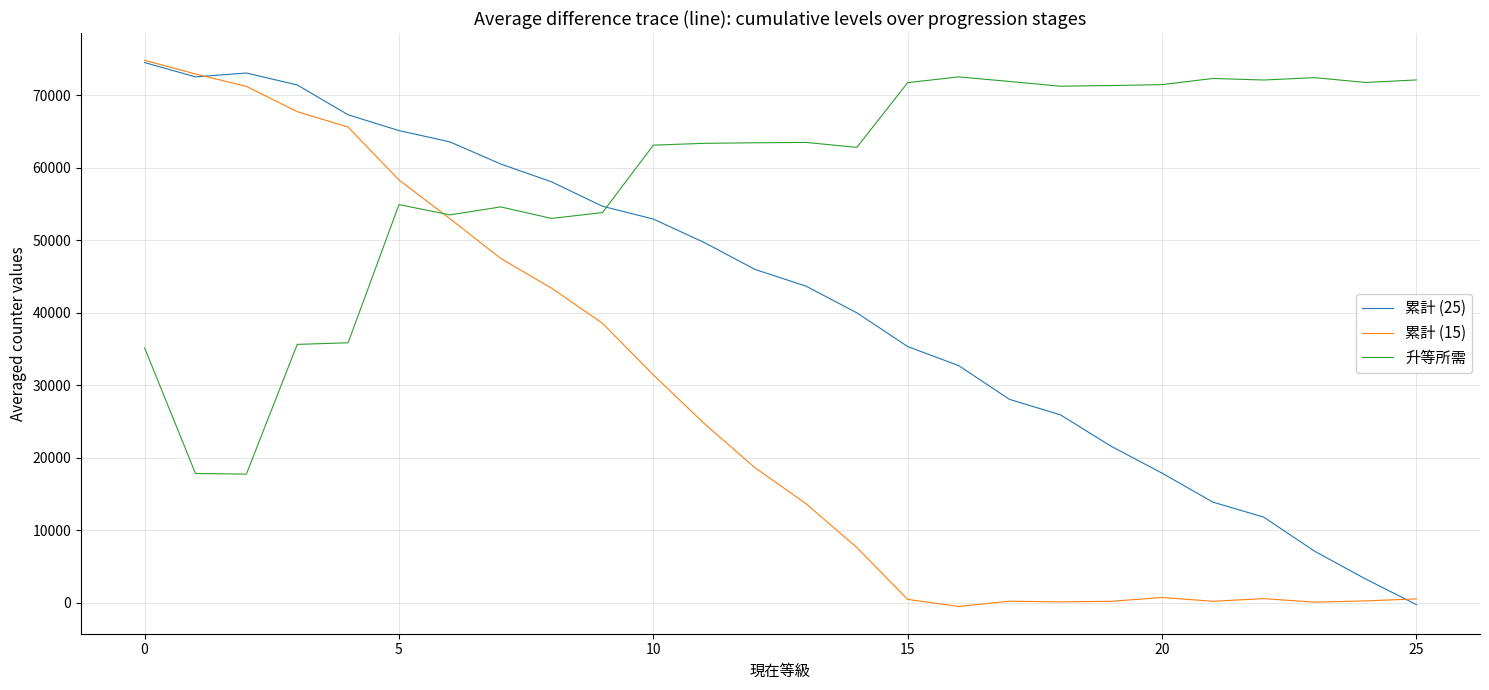

Which series has the largest total across all categories?

升等所需